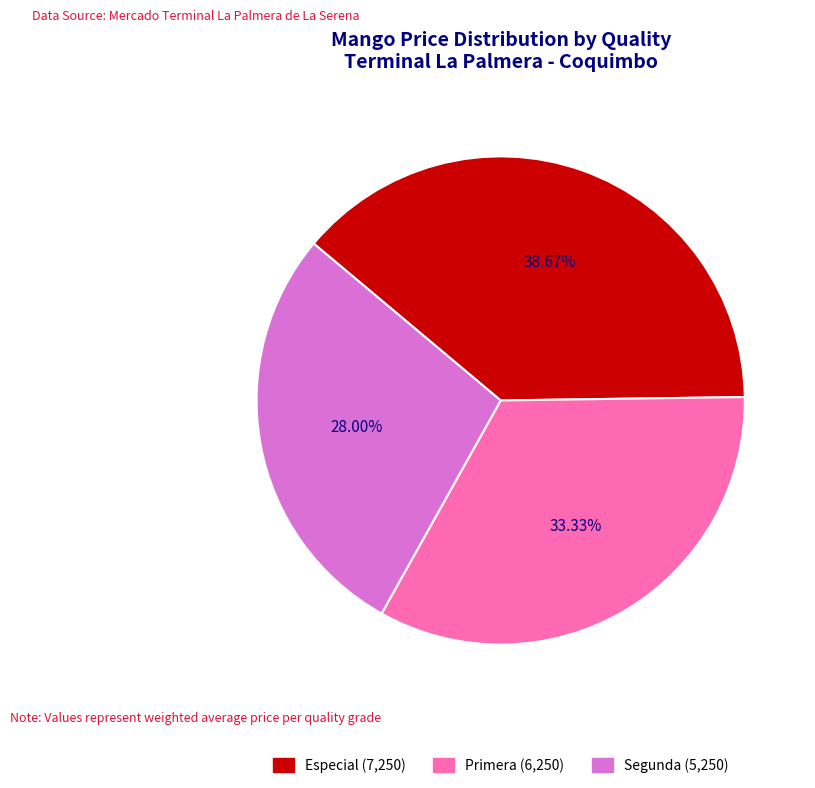

To the nearest percent, what portion does Primera represent?

33%